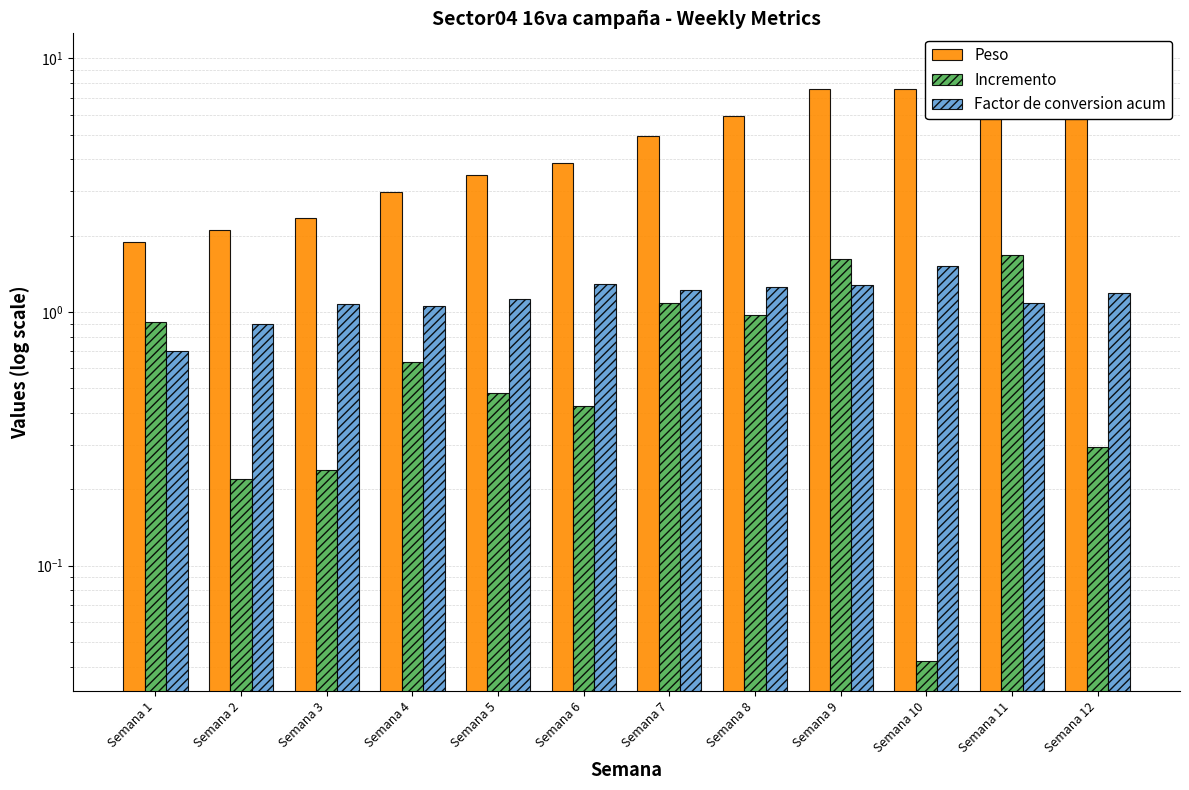

Which has a higher value, Semana 6 or Semana 3?

Semana 6